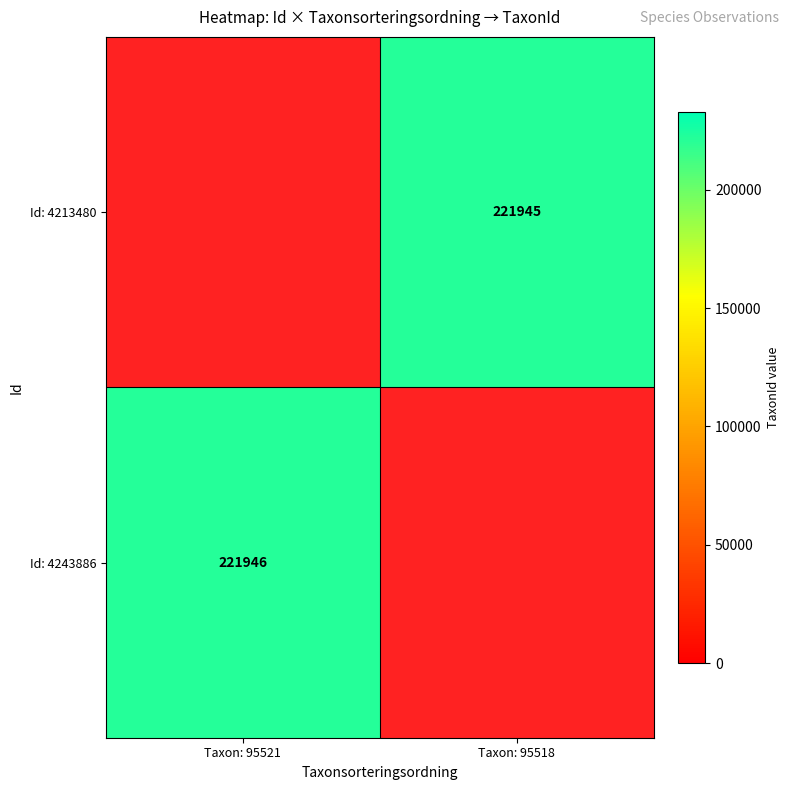

The value of Id: 4243886 at Taxon: 95521 is 221946. True or false?

True